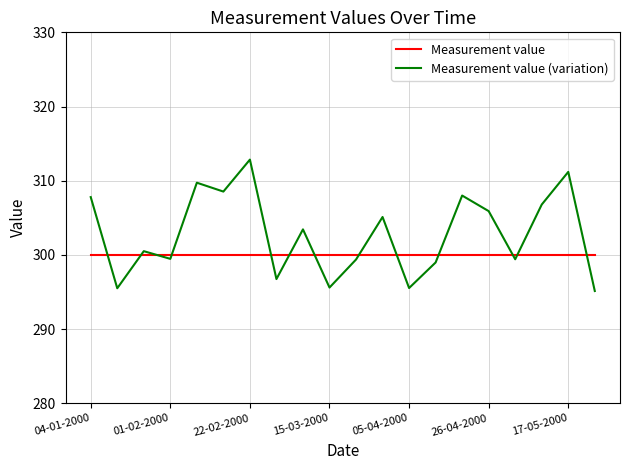

Which series has the largest total across all categories?

Measurement value (variation)